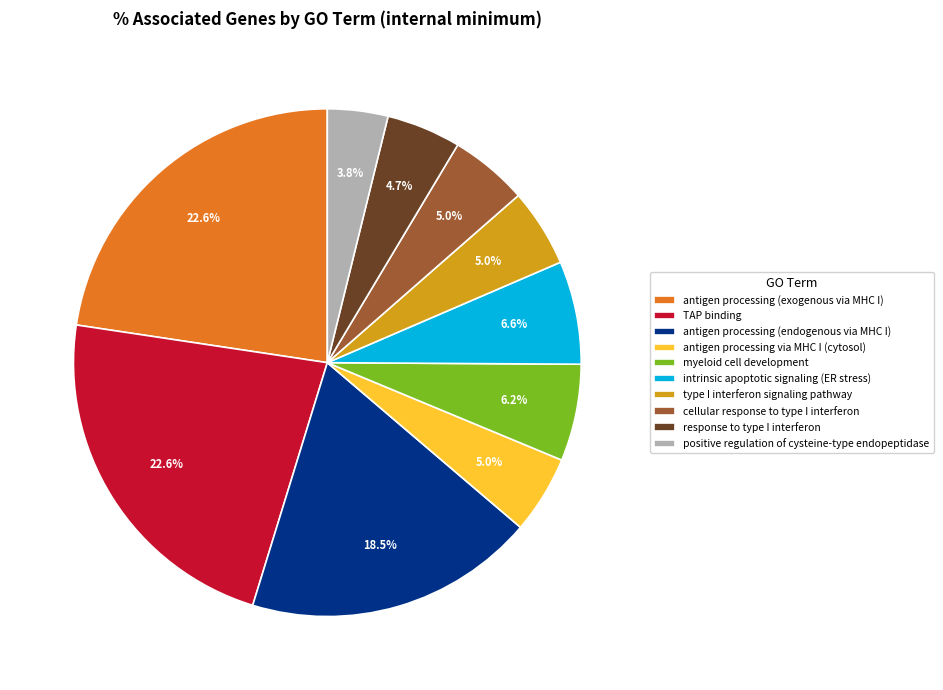

Is it true that antigen processing via MHC I (cytosol) is 5% of the pie?

True